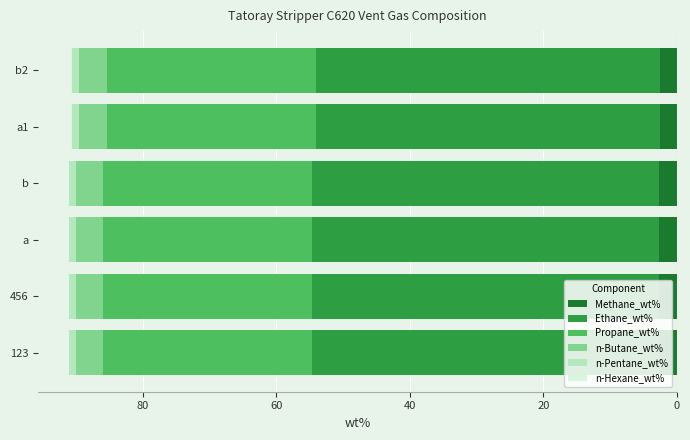

Between 100 and 60, which series saw the biggest shift?

Methane_wt%